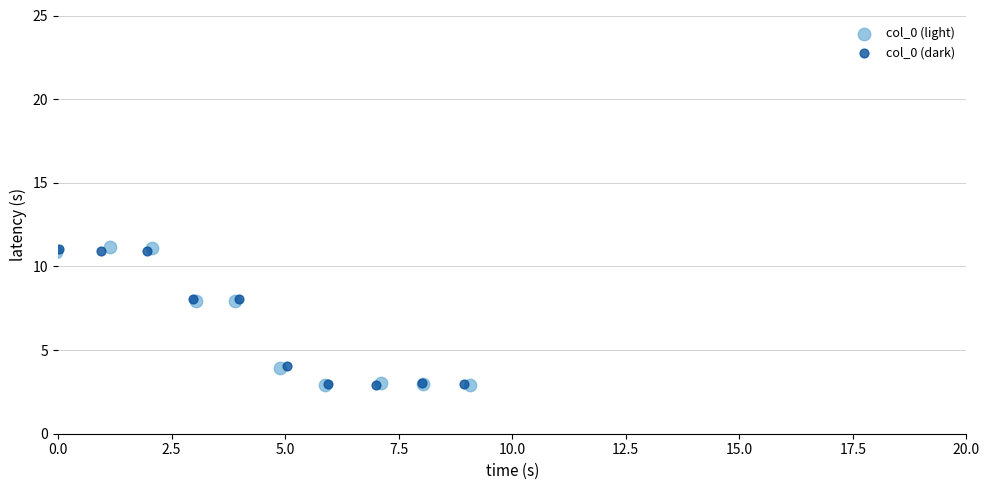

Which series has the largest Y range (max minus min)?

col_0 (light)